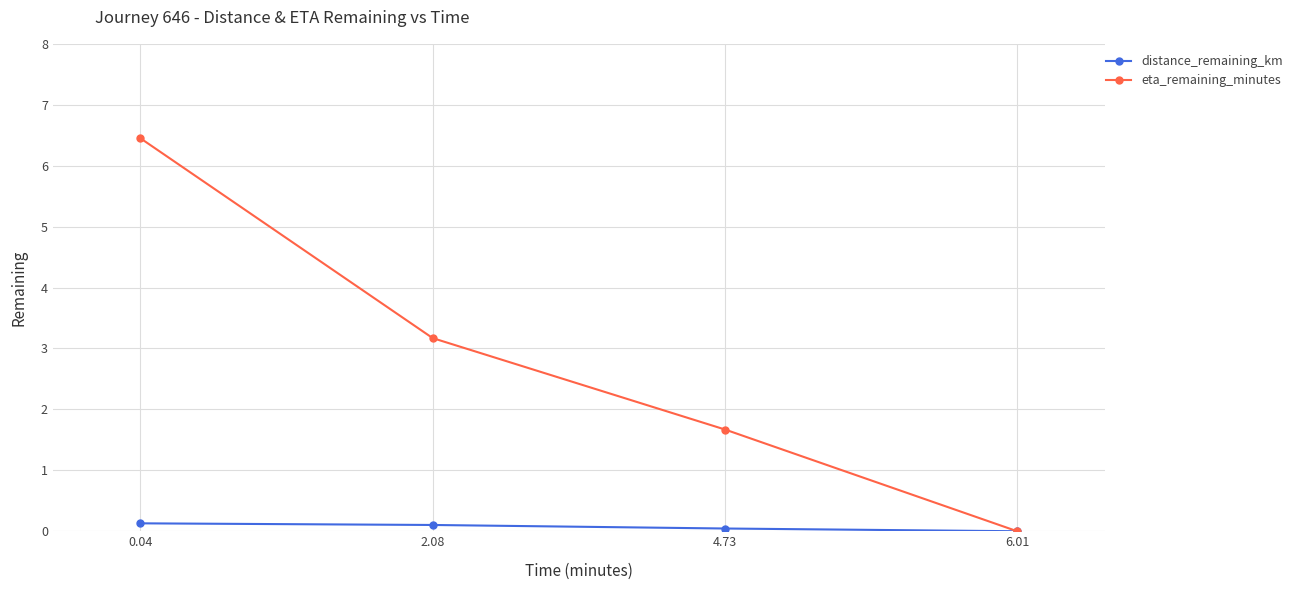

What is the difference between the eta_remaining_minutes values at 2.08 and 4.73?

1.5